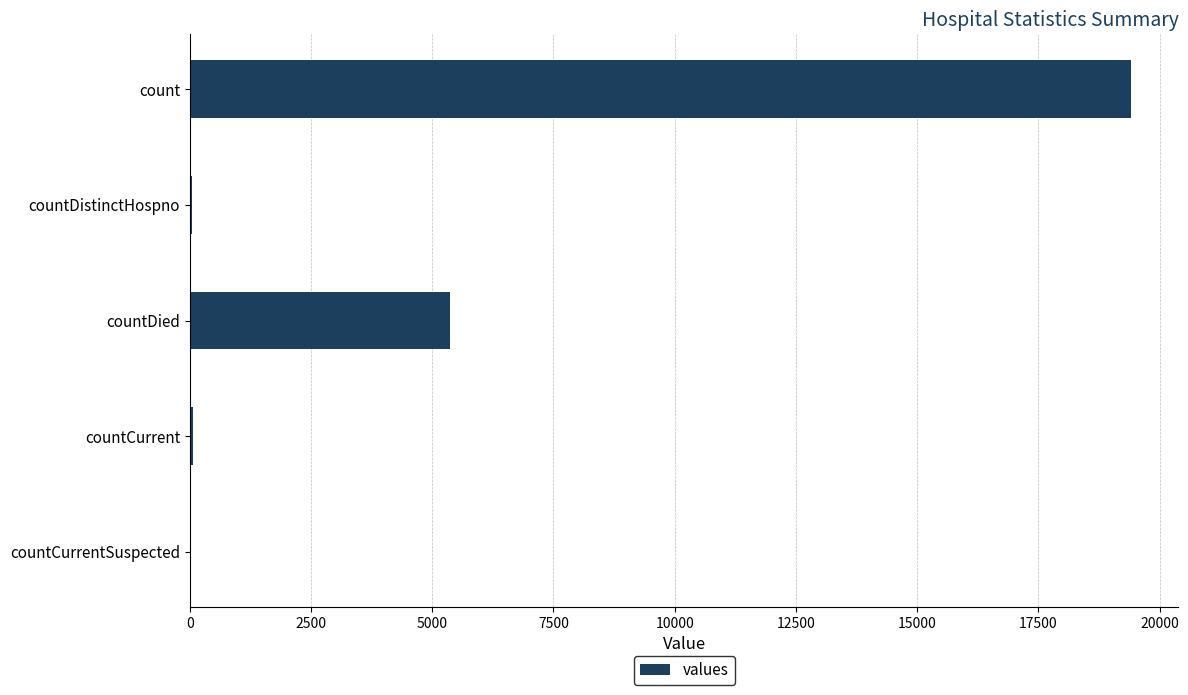

Which has a higher value, countDied or countCurrent?

countDied